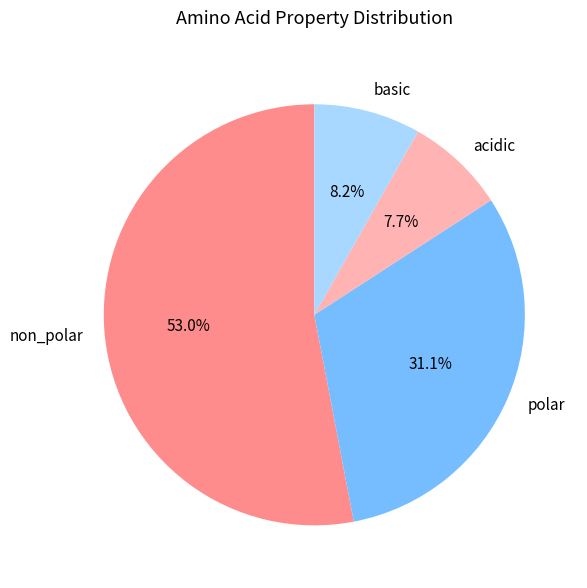

Do non_polar and polar together represent more than half of the pie?

Yes